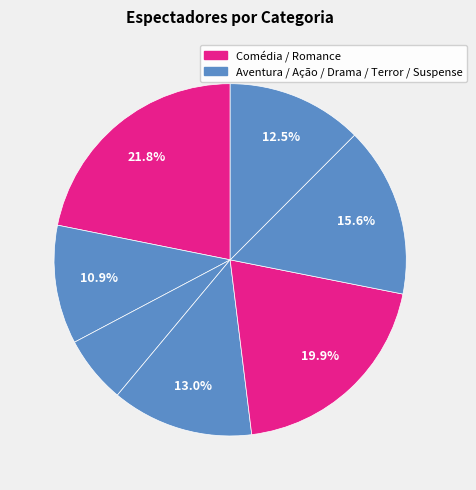

How many segments does this pie chart have?

7